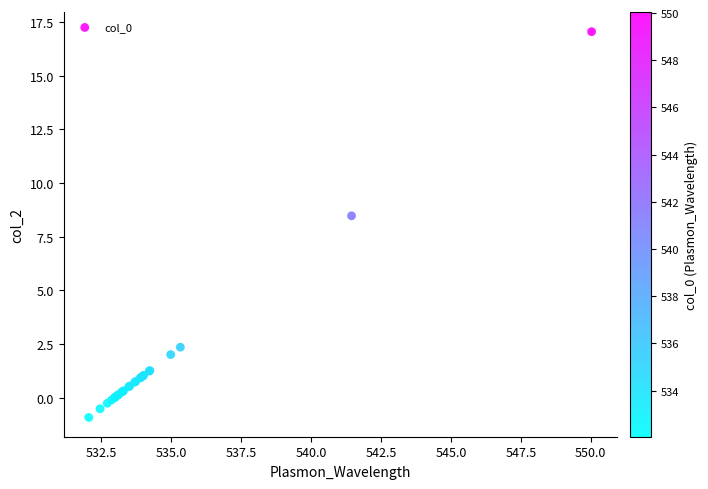

What Y value in the scatter plot is closest to 8?

8.5